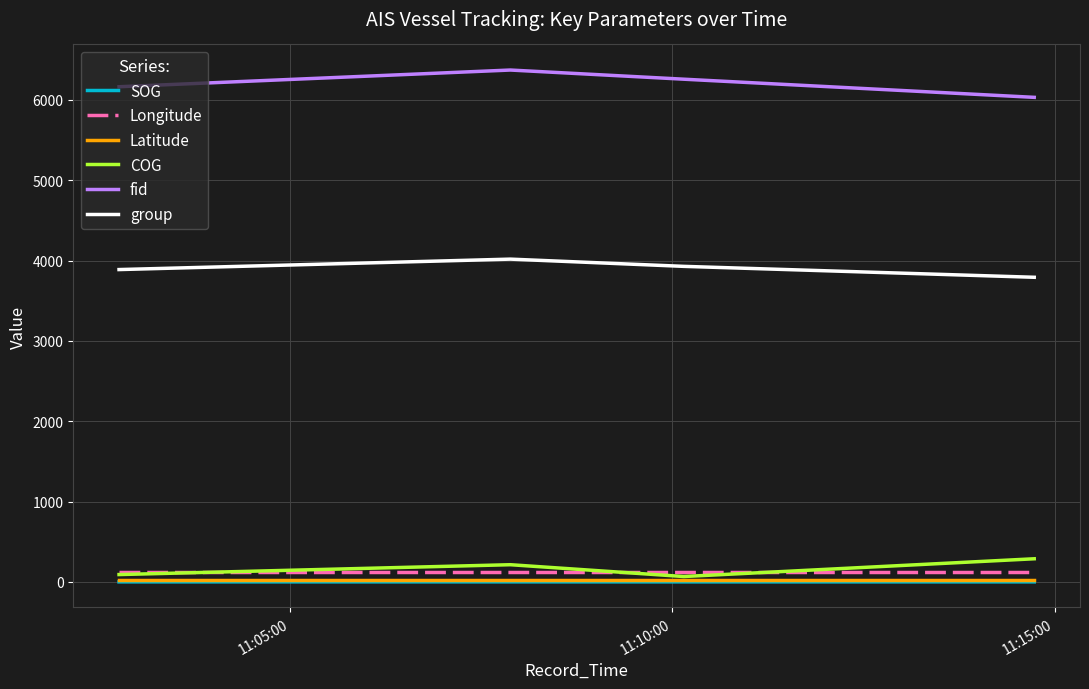

What is the maximum value shown in the chart?

6372.0